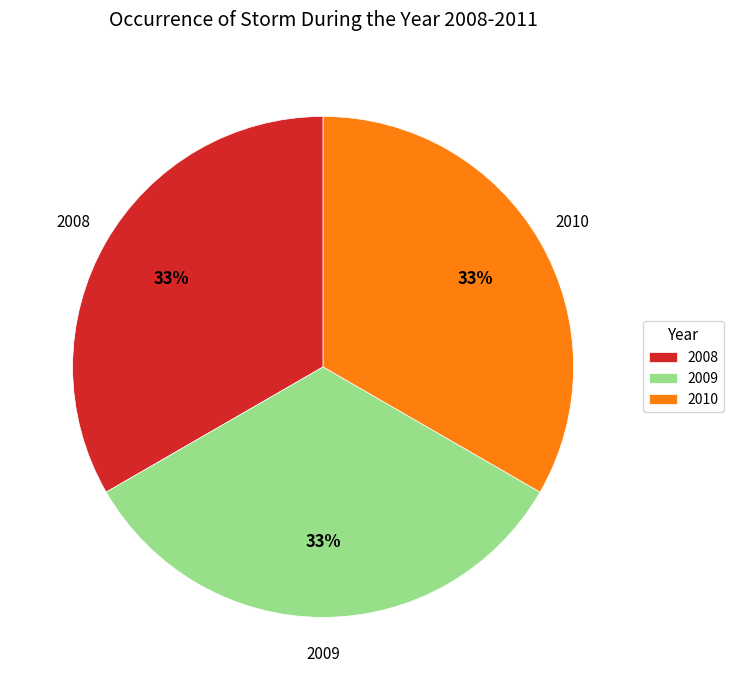

Approximately how many times larger is the value at 2009 compared to 2008?

1.0